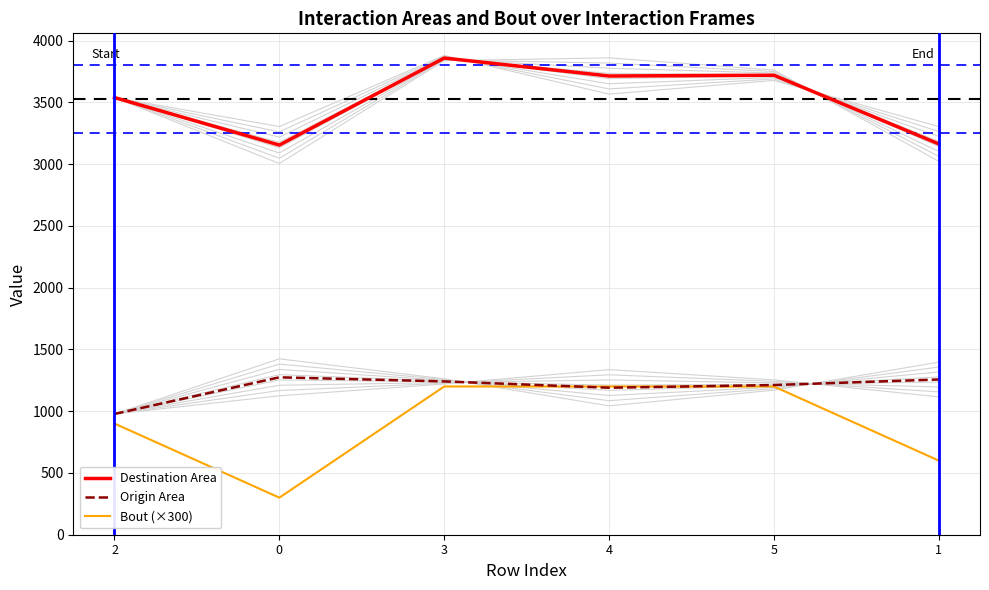

What is the average value of the Bout (×300) series?

900.0